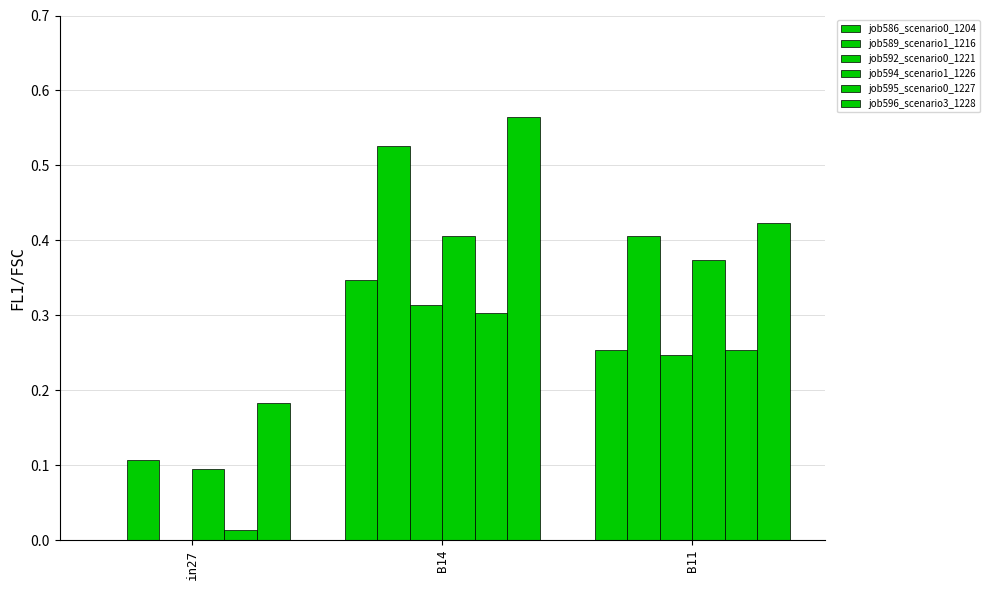

Are the bars horizontal?

No